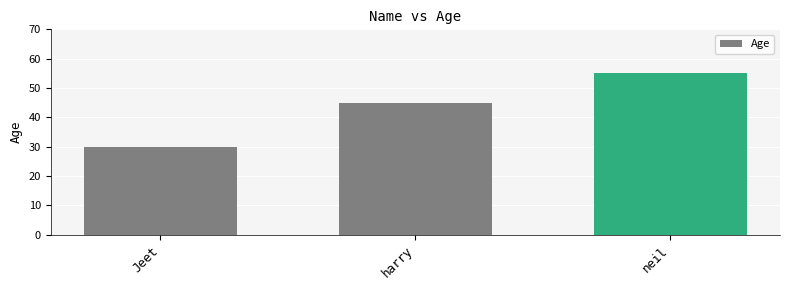

What is the sum of the values at neil and harry?

100